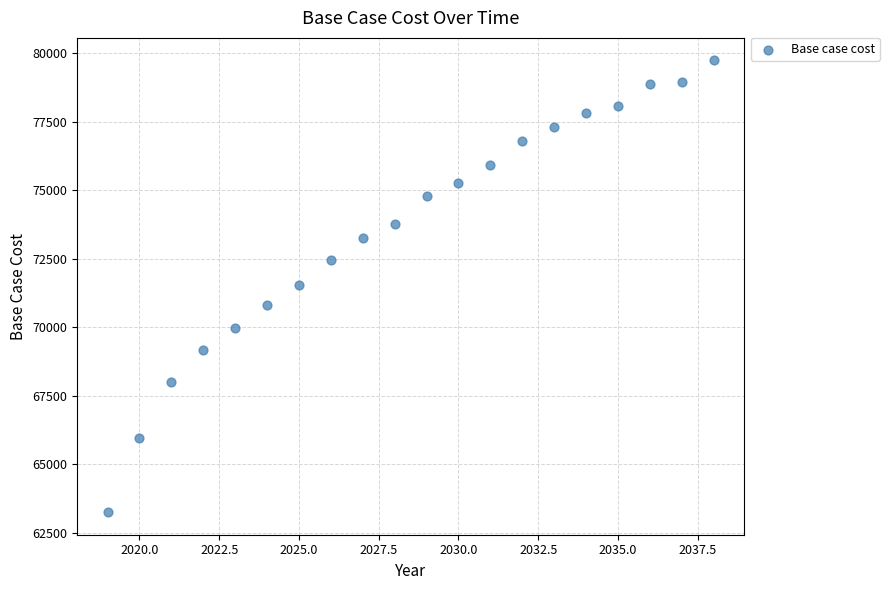

What is the range of X values (max minus min)?

19.0